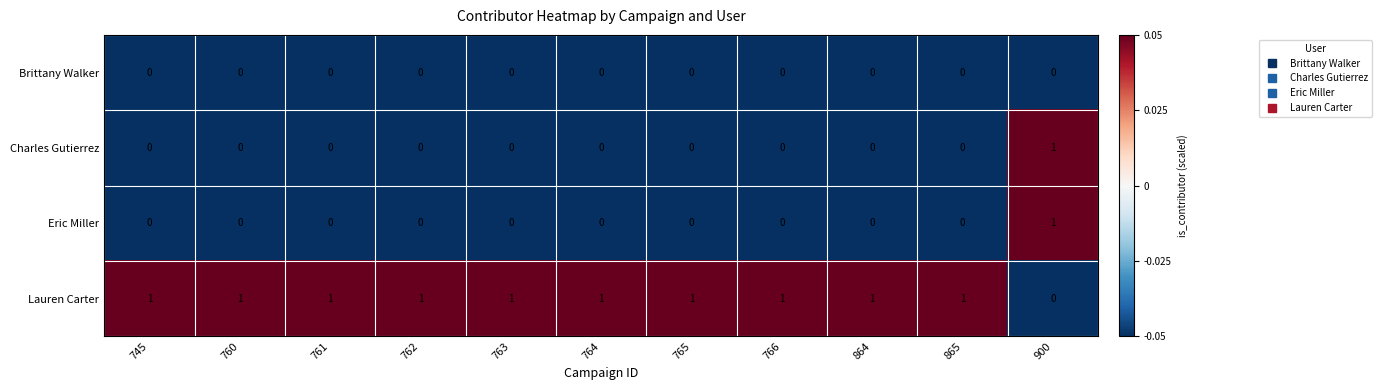

Where is Lauren Carter nearest to the value 0?

900